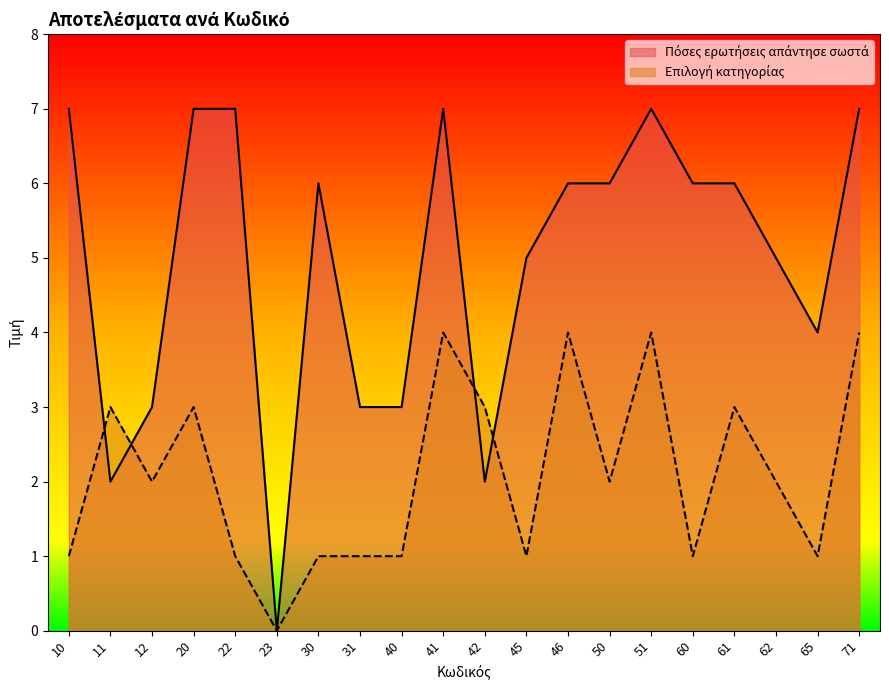

What is the difference between the maximum and minimum values in the Πόσες ερωτήσεις απάντησε σωστά series?

7